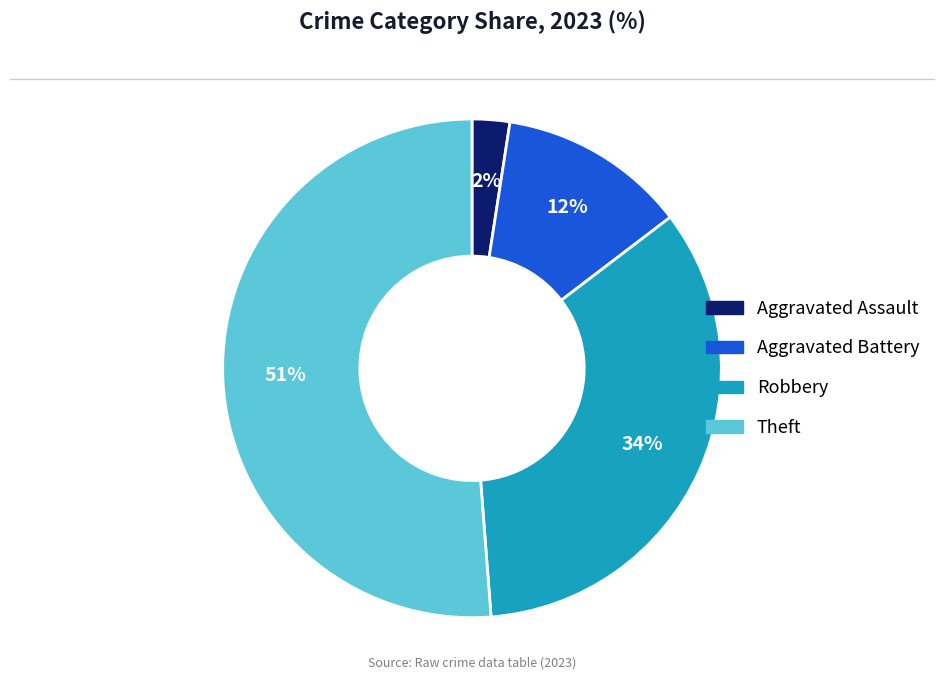

Is there a majority slice in this chart?

Yes